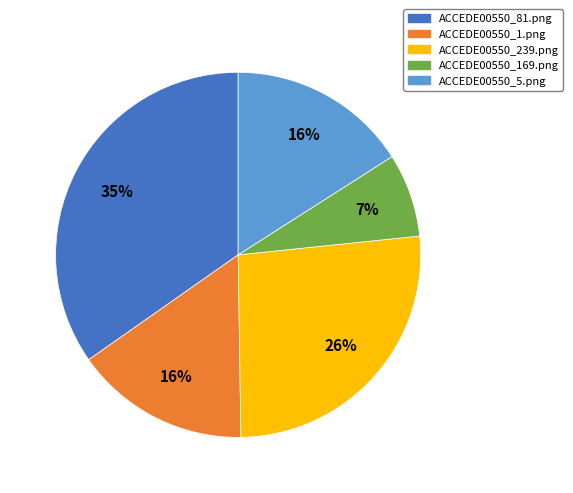

Does ACCEDE00550_239.png represent more than half of the total?

No